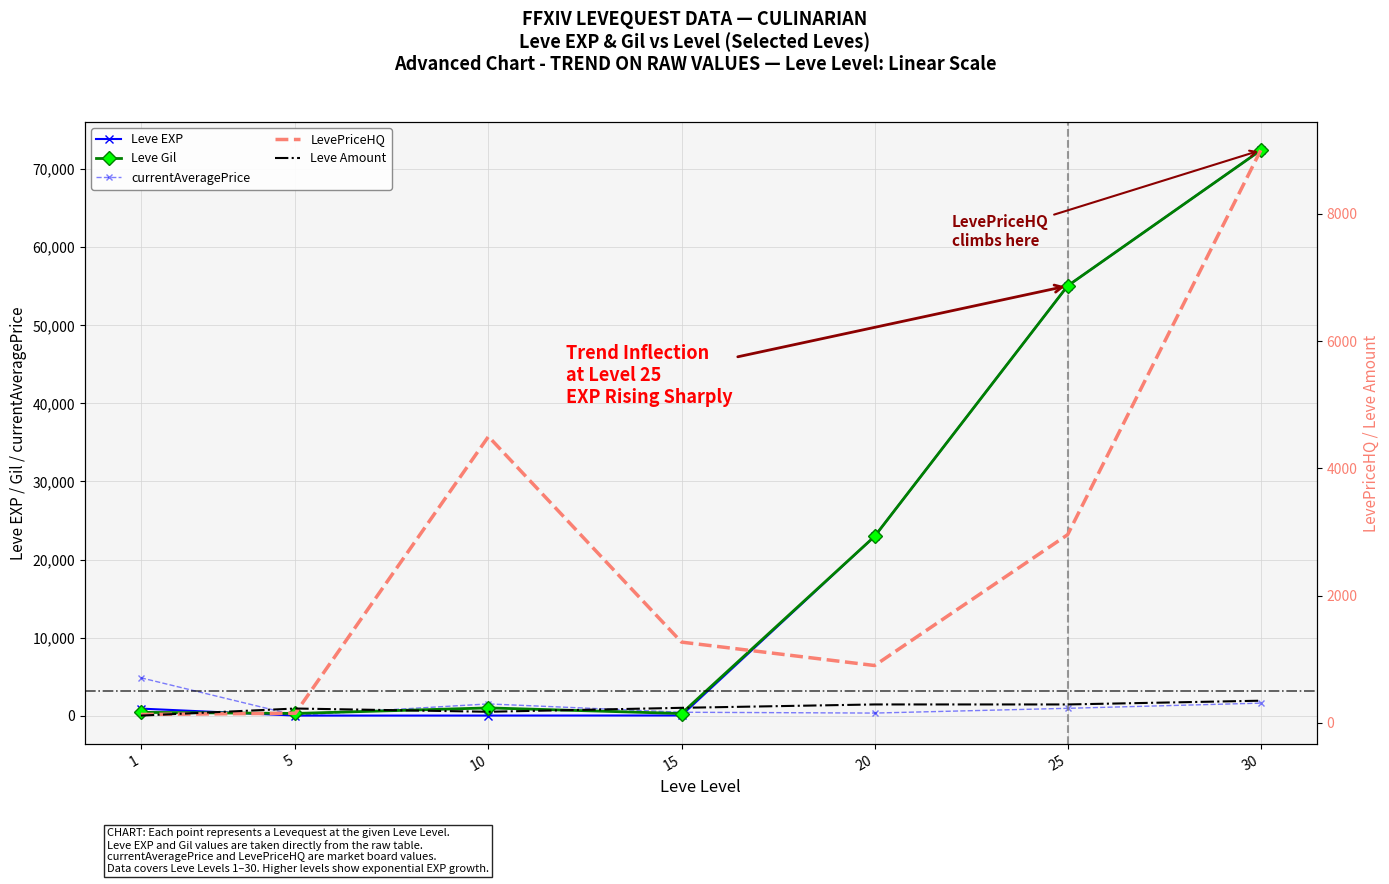

What are all the series names shown in the legend?

Leve EXP, Leve Gil, currentAveragePrice, LevePriceHQ, Leve Amount